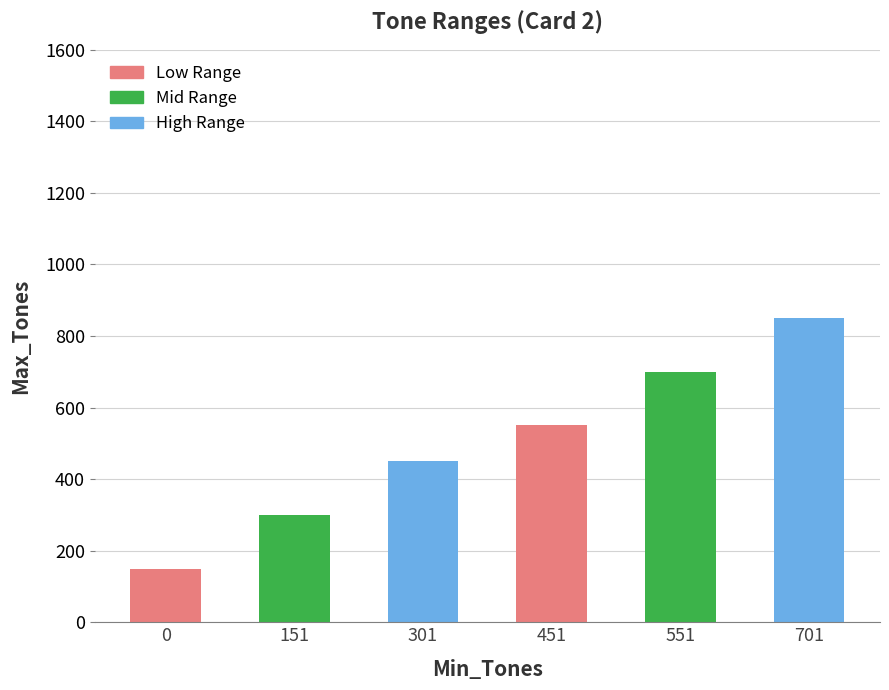

Between 551 and 451, which is larger?

551